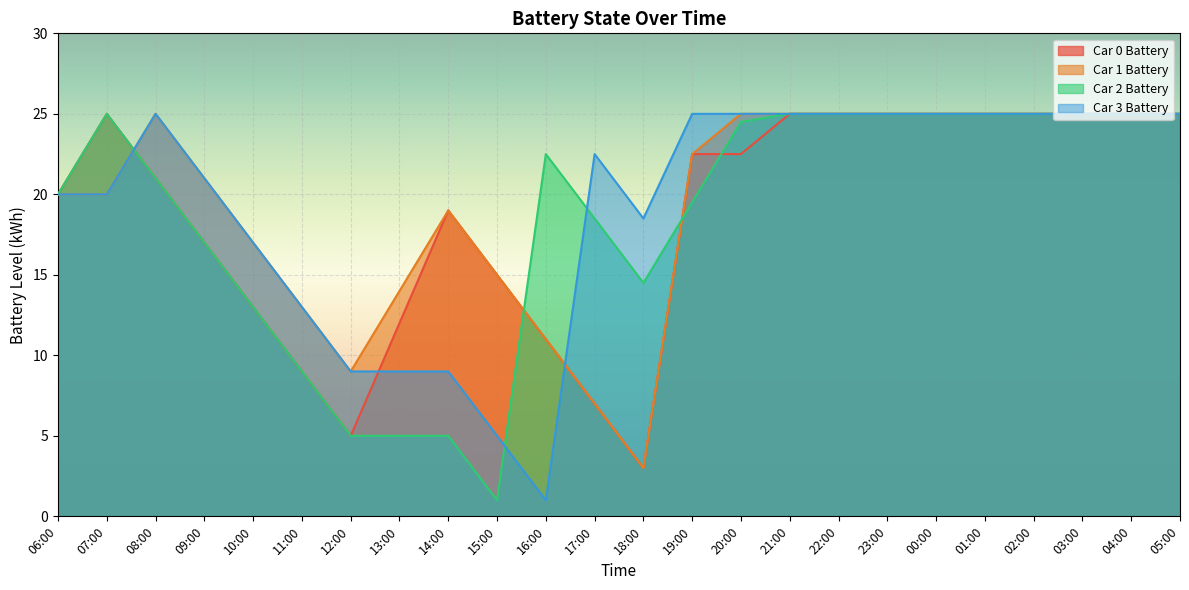

What are all the series names shown in the legend?

Car 0 Battery, Car 1 Battery, Car 2 Battery, Car 3 Battery